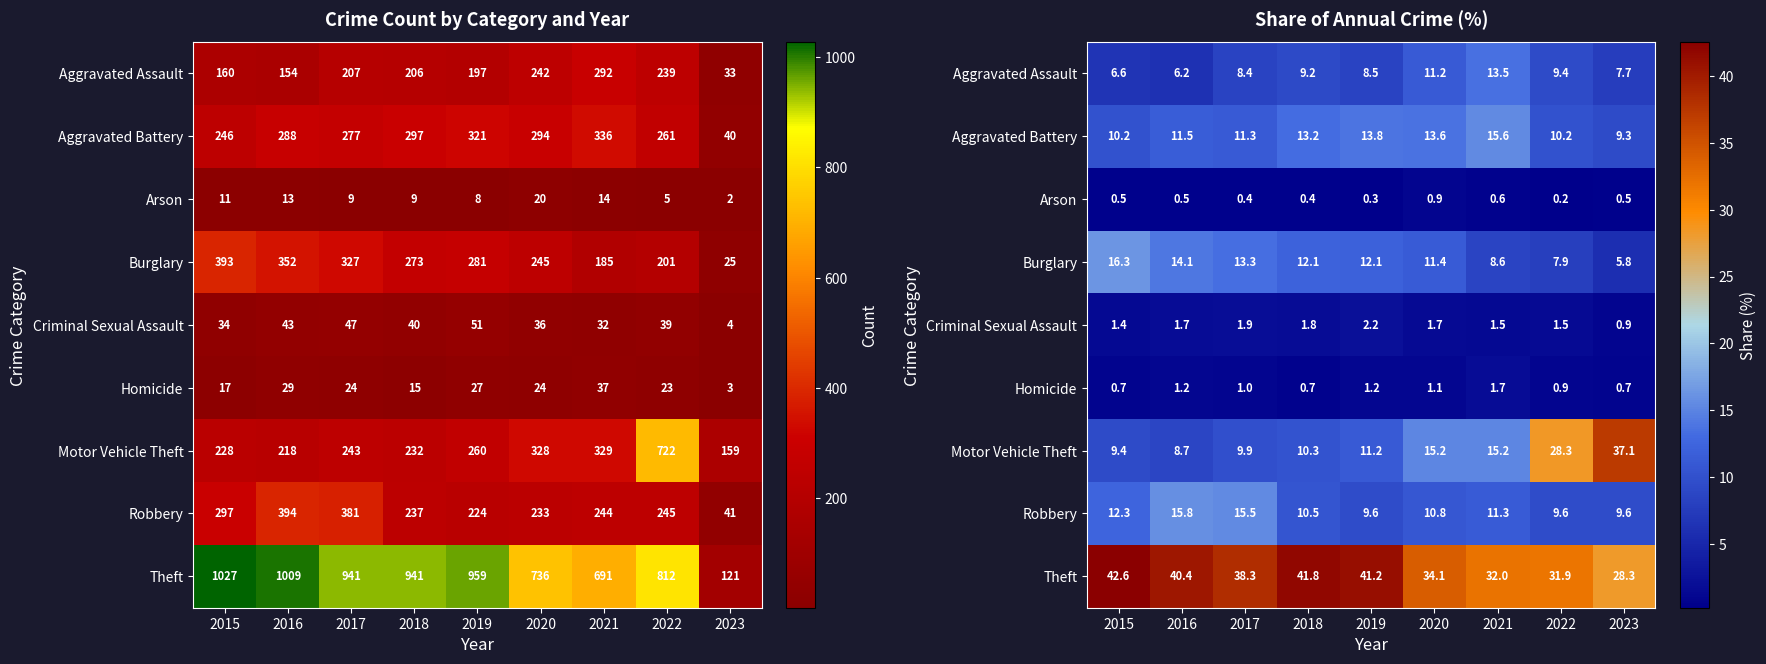

Read the Arson value at 2019.

0.3